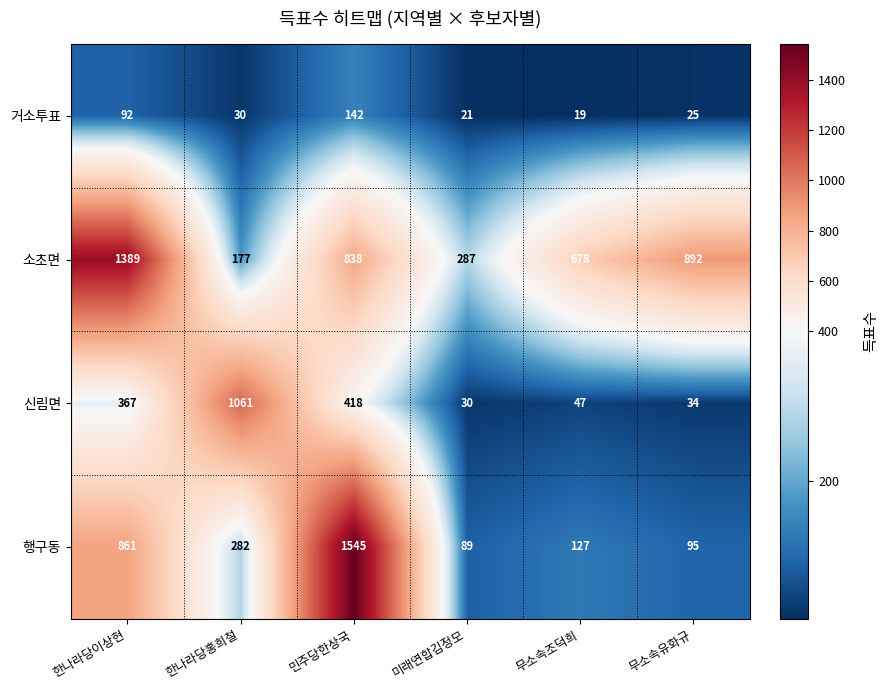

Is it true that 신림면 equals 367 at 한나라당이상현?

True